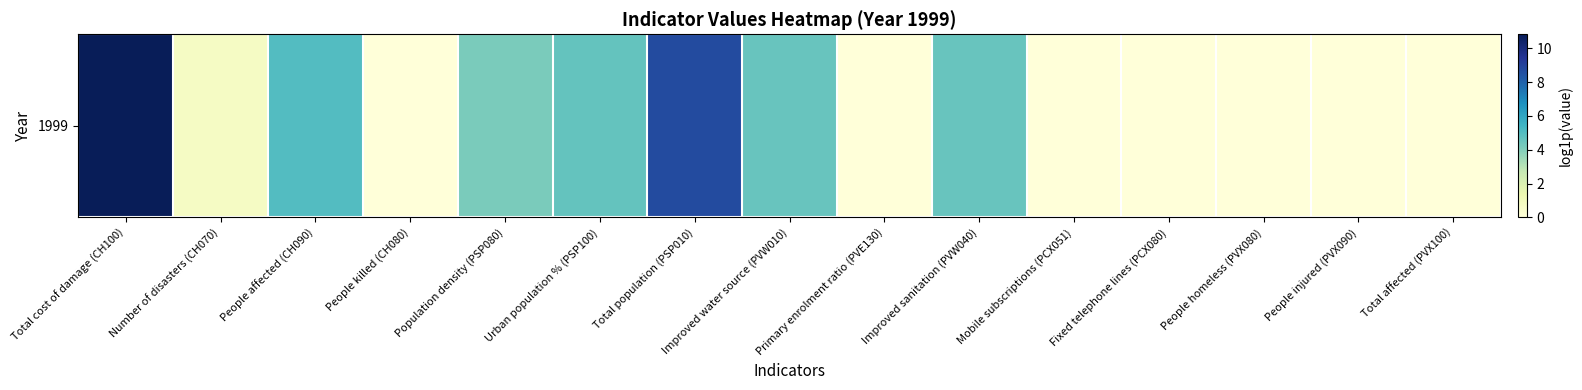

Is it true that the value at Mobile subscriptions (PCX051) is 6.3?

False